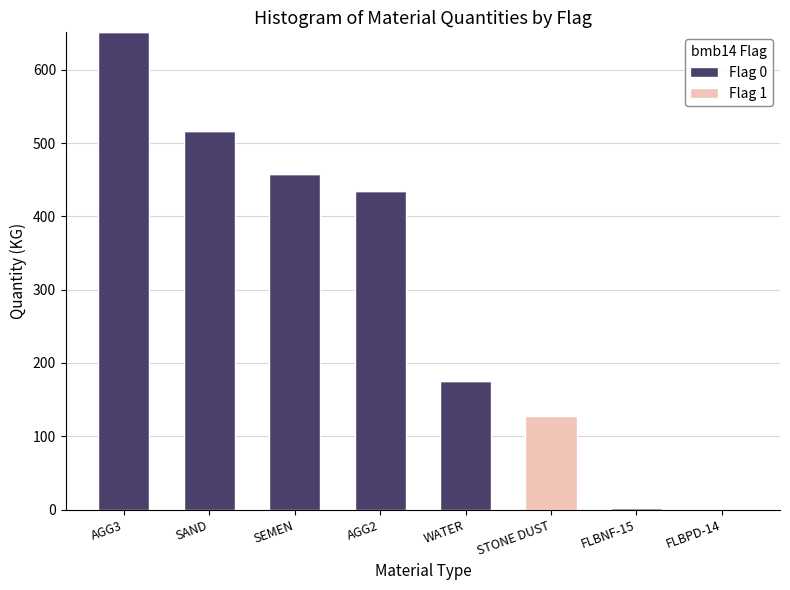

The Flag 0 series shows 517.0 at SAND. True or false?

True